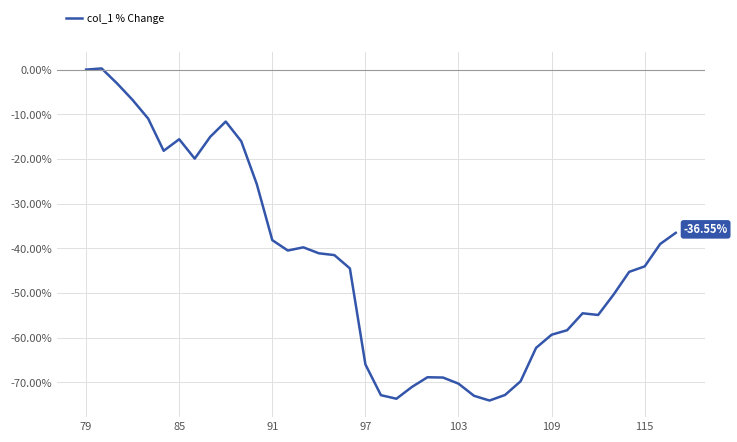

How many lines are shown in the chart?

1